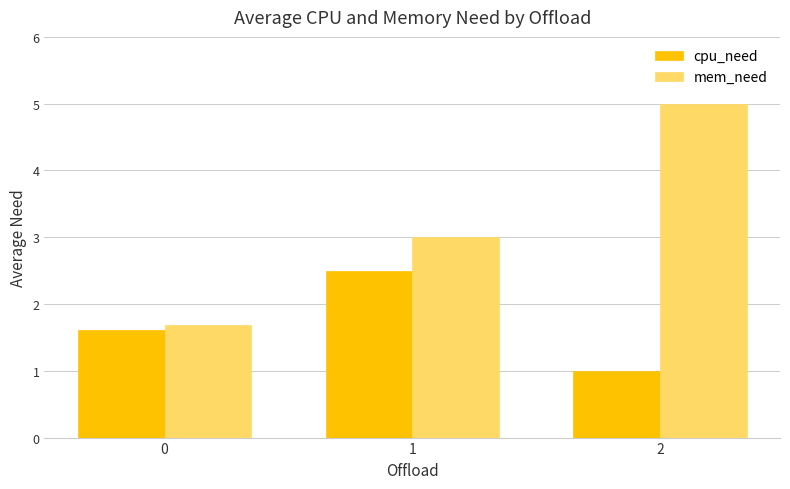

List the series in order of their overall mean, lowest first.

cpu_need, mem_need